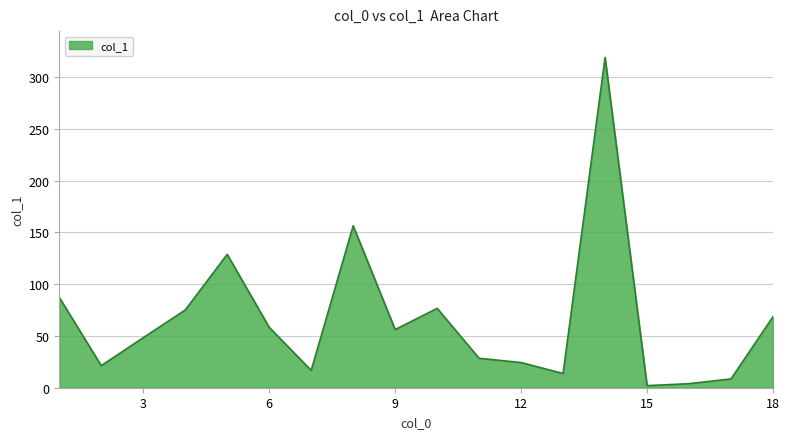

What is the difference between the maximum and minimum values?

316.7